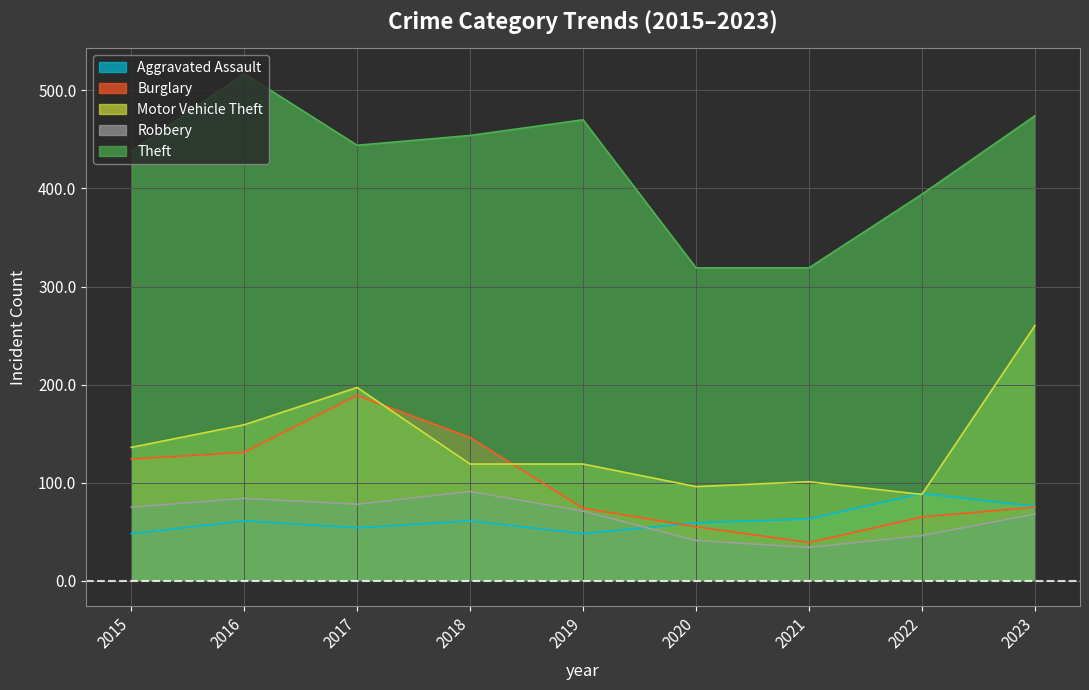

Rank the series by their maximum value, from lowest to highest.

Aggravated Assault, Robbery, Burglary, Motor Vehicle Theft, Theft